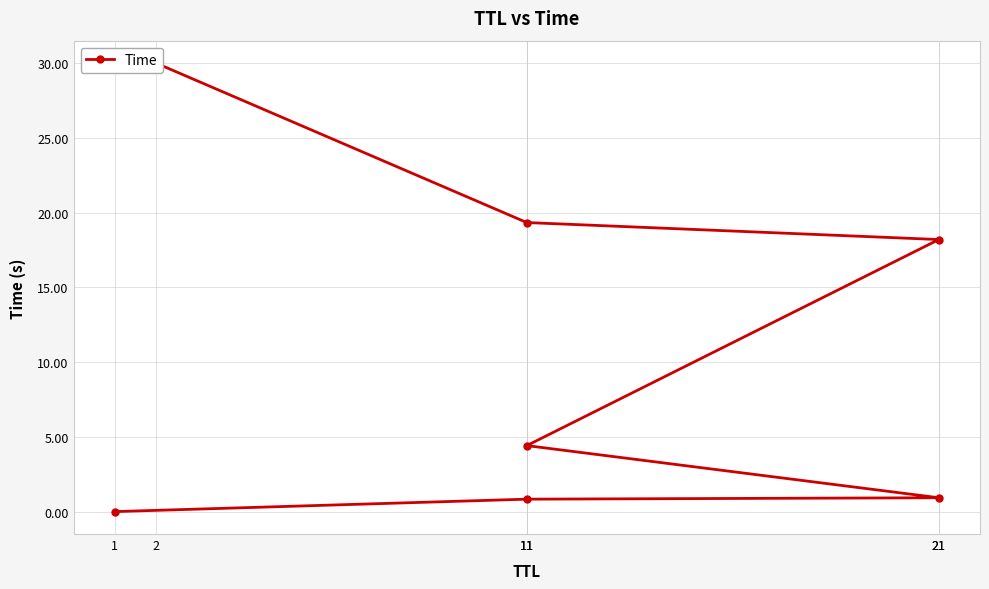

Is it true that the value at 11 is 2.4?

False